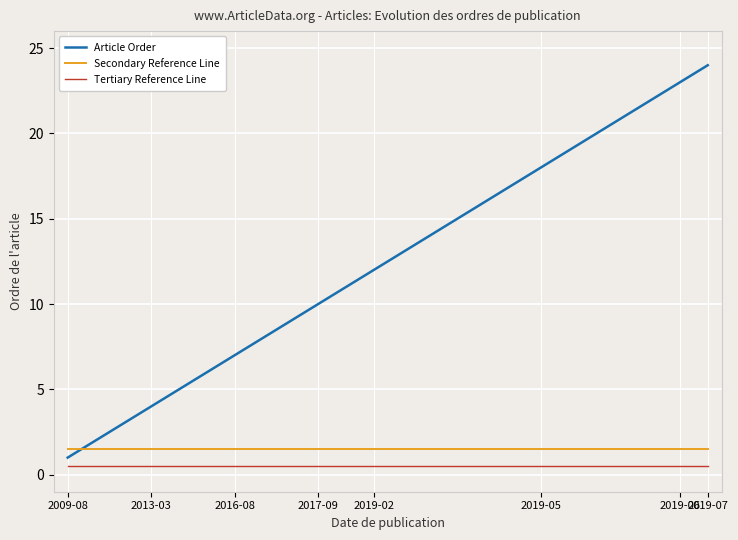

What is the greatest value displayed?

24.0